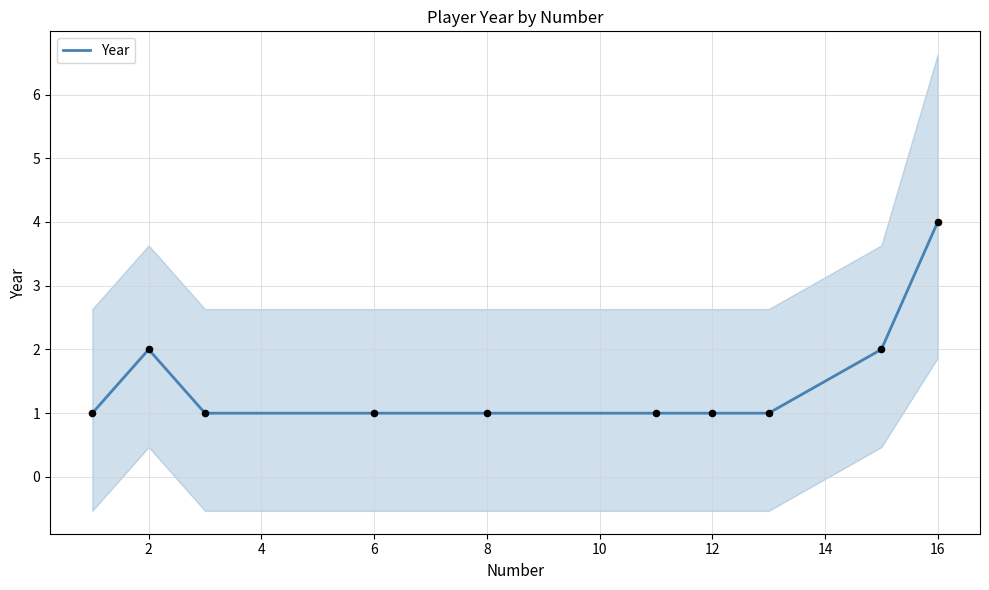

True or false: Year has a value of 1 at 8.

True